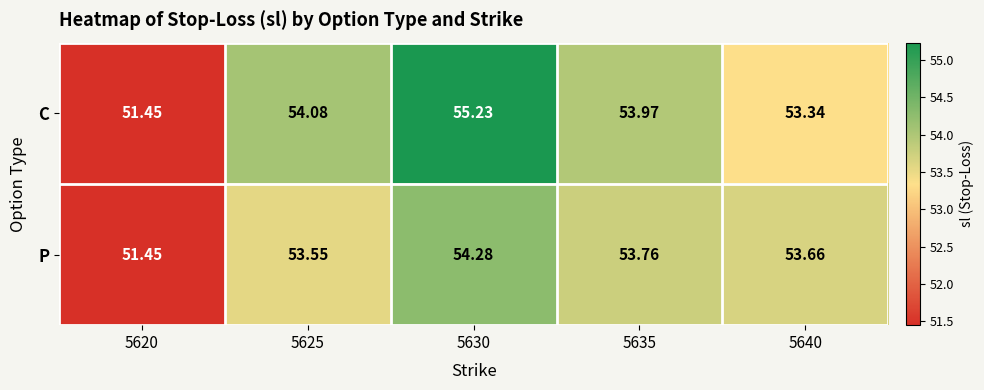

Between 5620 and 5635, which series saw the biggest shift?

C